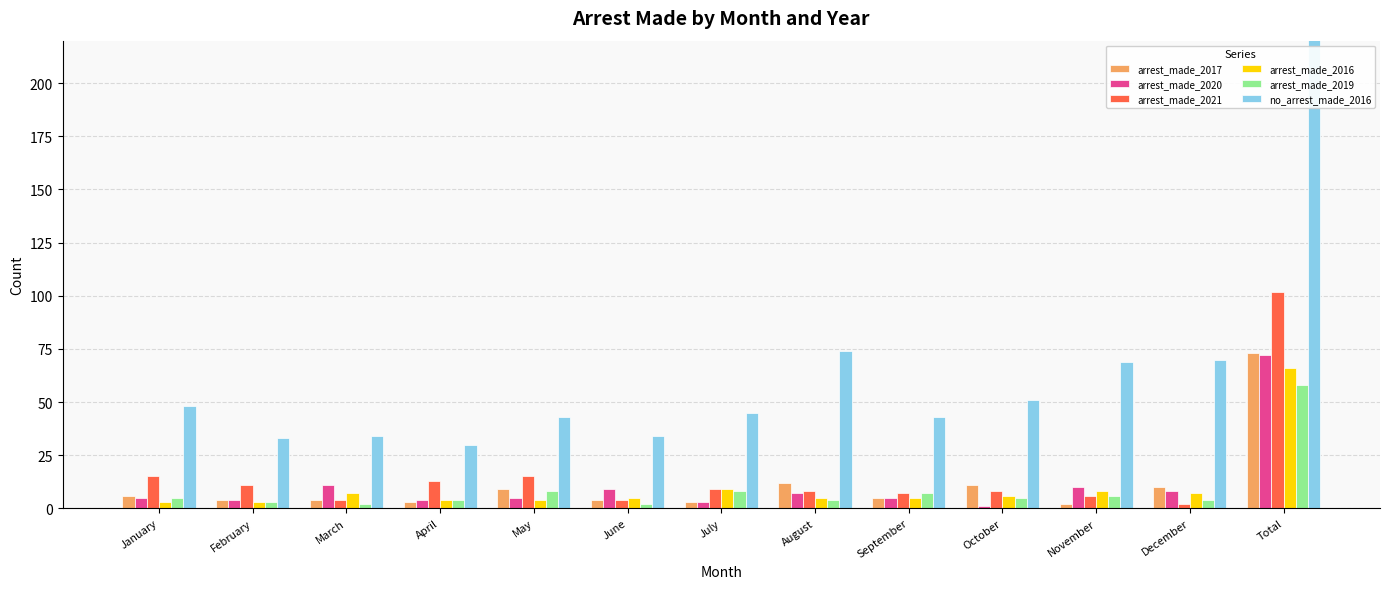

Reading left to right, what are all the values shown in this chart?

arrest_made_2017: 6	4	4	3	9	4	3	12	5	11	2	10	73
arrest_made_2020: 5	4	11	4	5	9	3	7	5	1	10	8	72
arrest_made_2021: 15	11	4	13	15	4	9	8	7	8	6	2	102
arrest_made_2016: 3	3	7	4	4	5	9	5	5	6	8	7	66
arrest_made_2019: 5	3	2	4	8	2	8	4	7	5	6	4	58
no_arrest_made_2016: 48	33	34	30	43	34	45	74	43	51	69	70	574